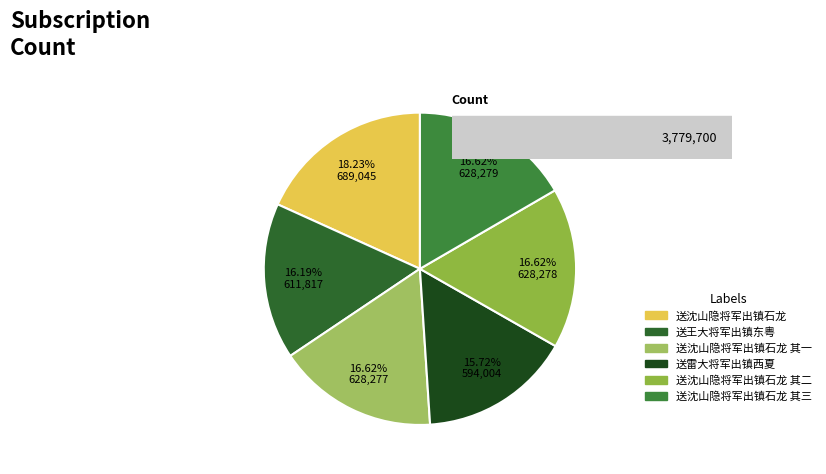

How many slices are in this pie chart?

6